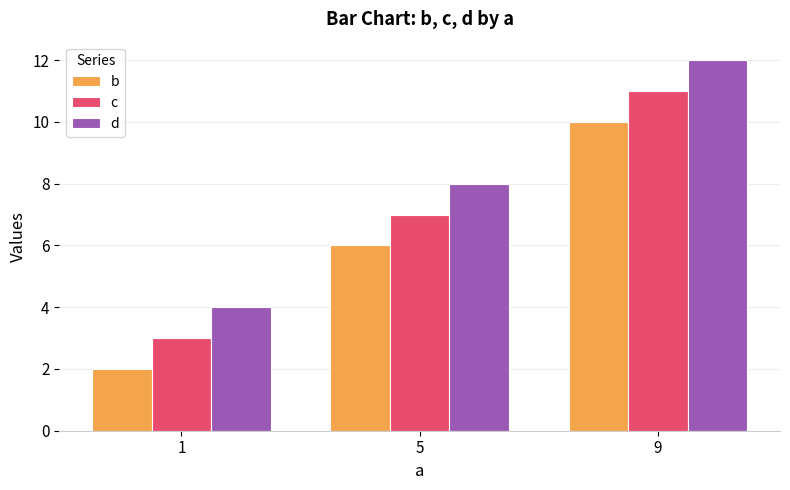

Does the chart contain any negative values?

No